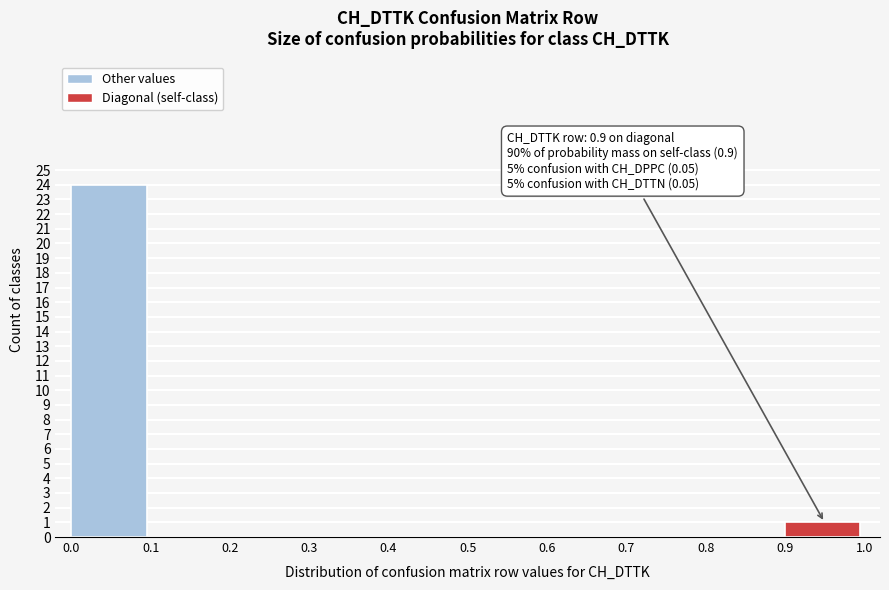

Over which range of the x-axis is the bar tallest?

0.0 to 0.1